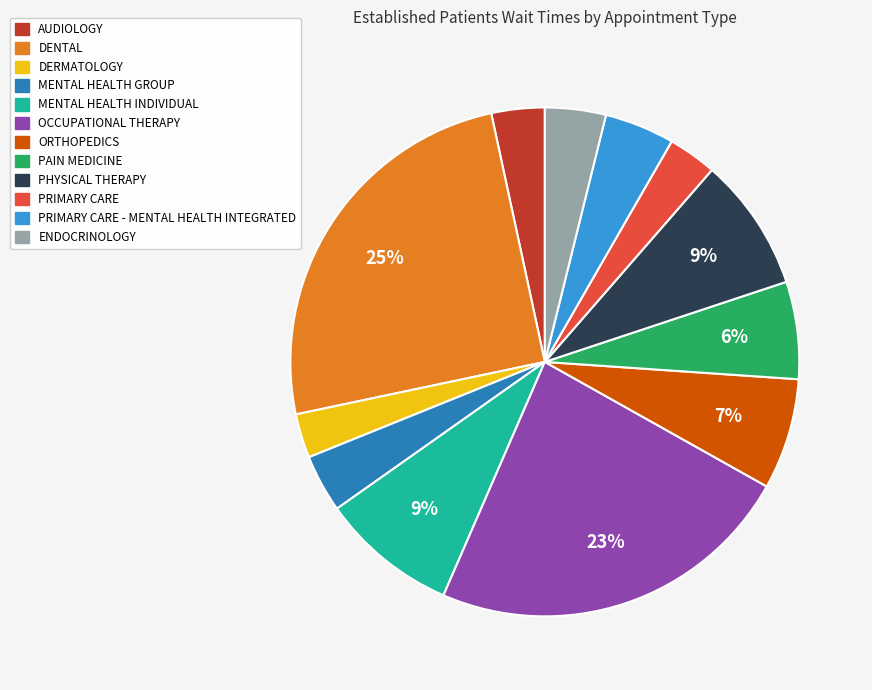

To the nearest percent, what is the difference between the largest and smallest slice percentages?

22%